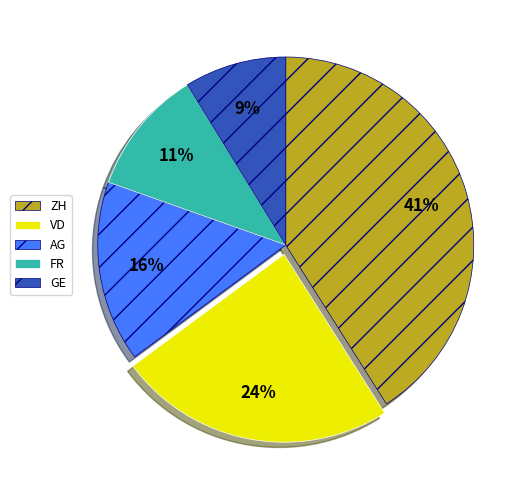

Between VD and GE, which is larger?

VD